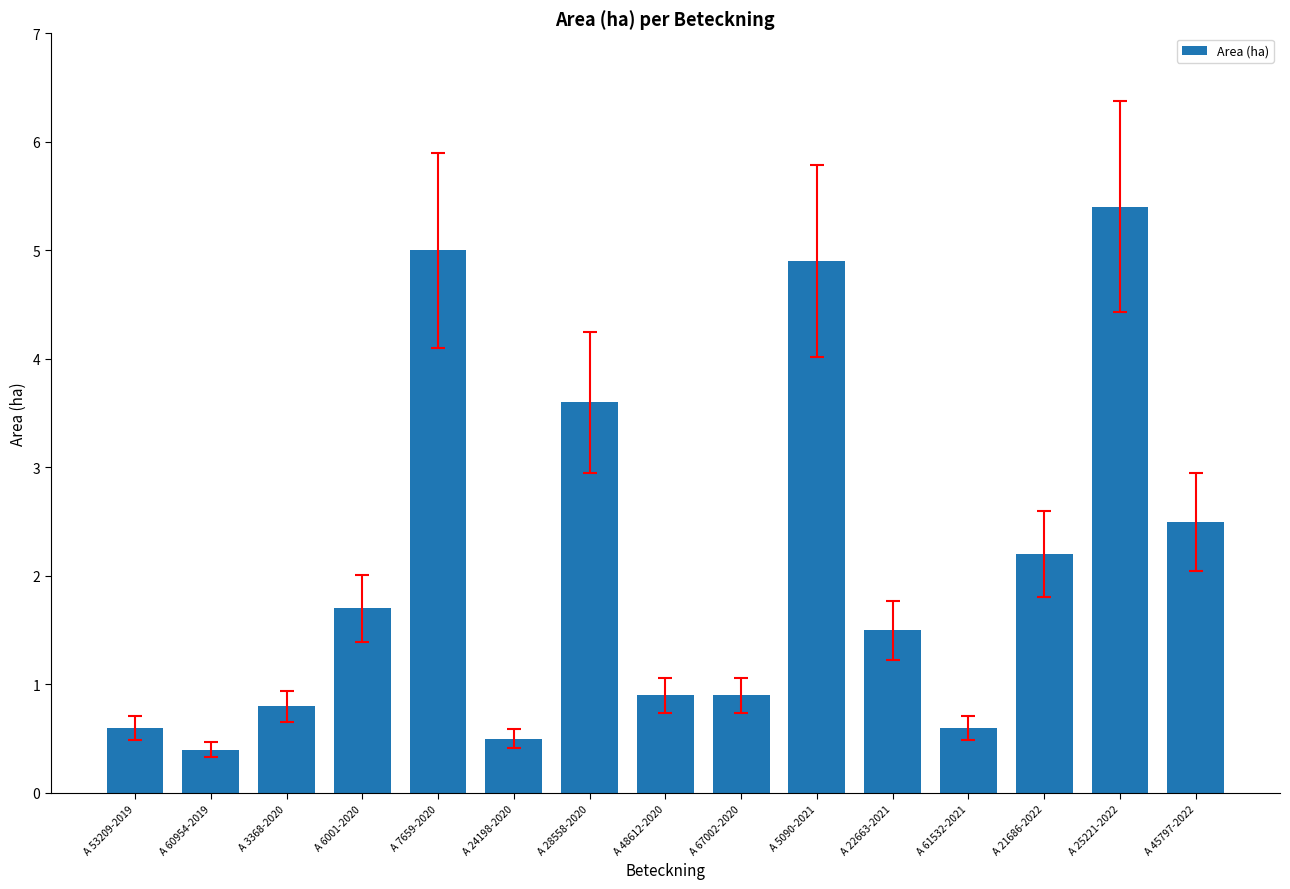

Which category has the highest value across all series?

A 25221-2022